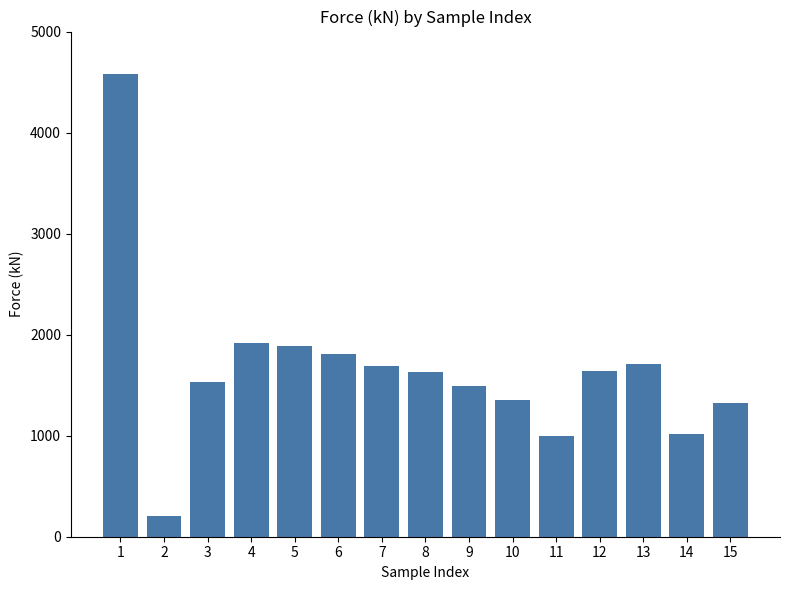

How many values exceed 1630?

8